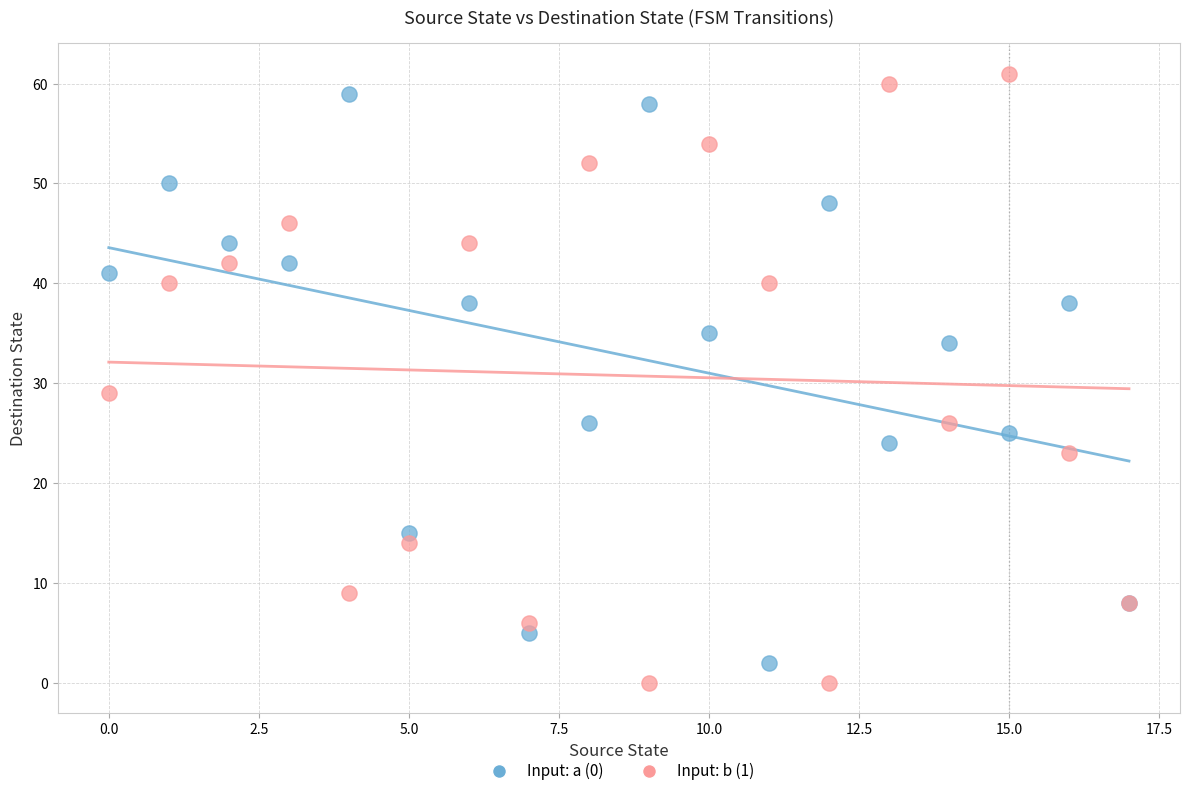

Across all series, what Y value is closest to 30?

29